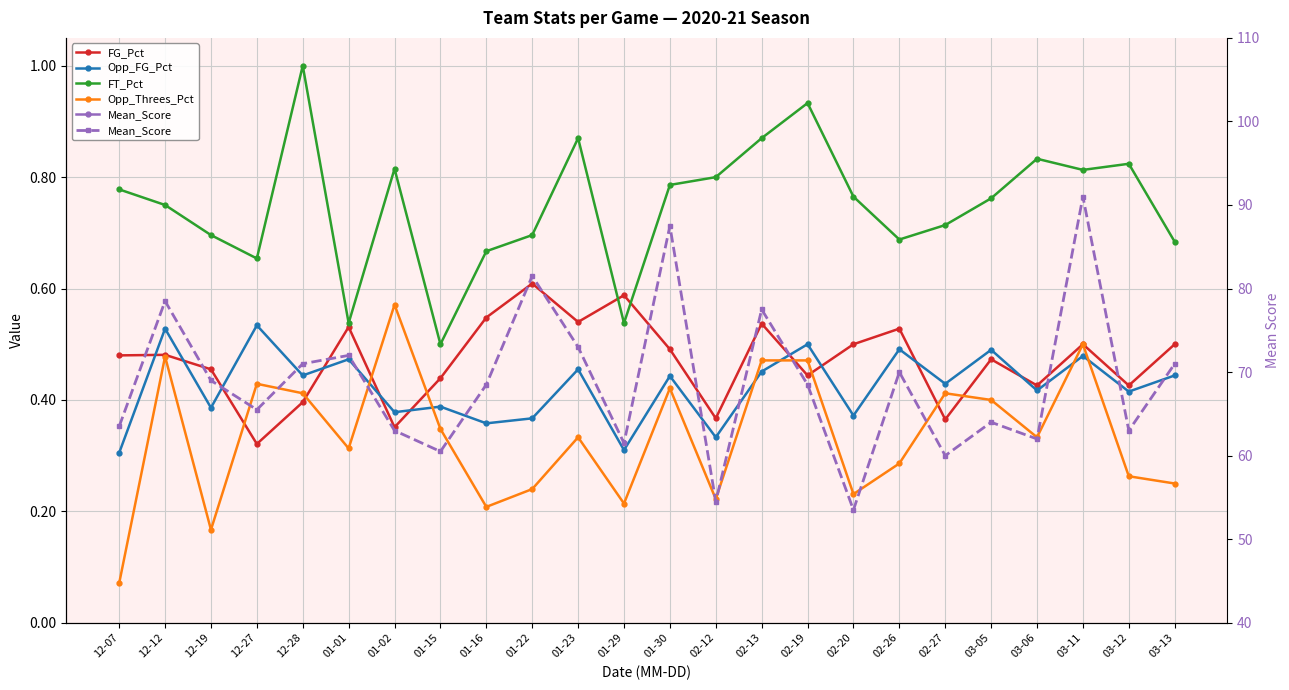

What is the approximate value of Opp_Threes_Pct at 01-01?

0.3